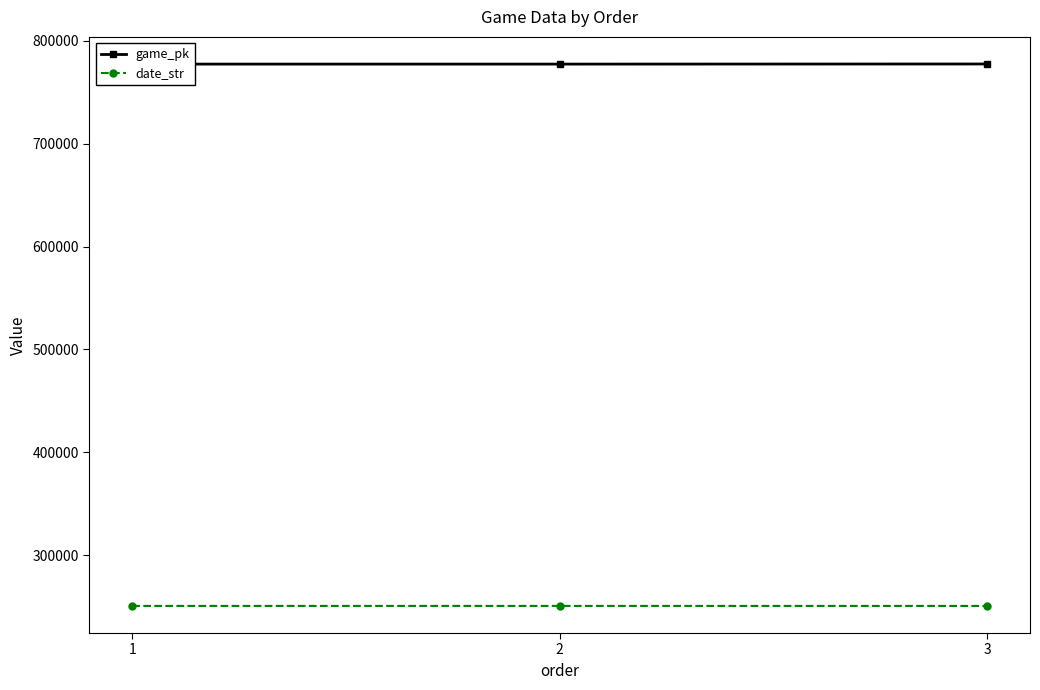

What is the minimum value shown in the chart?

250608